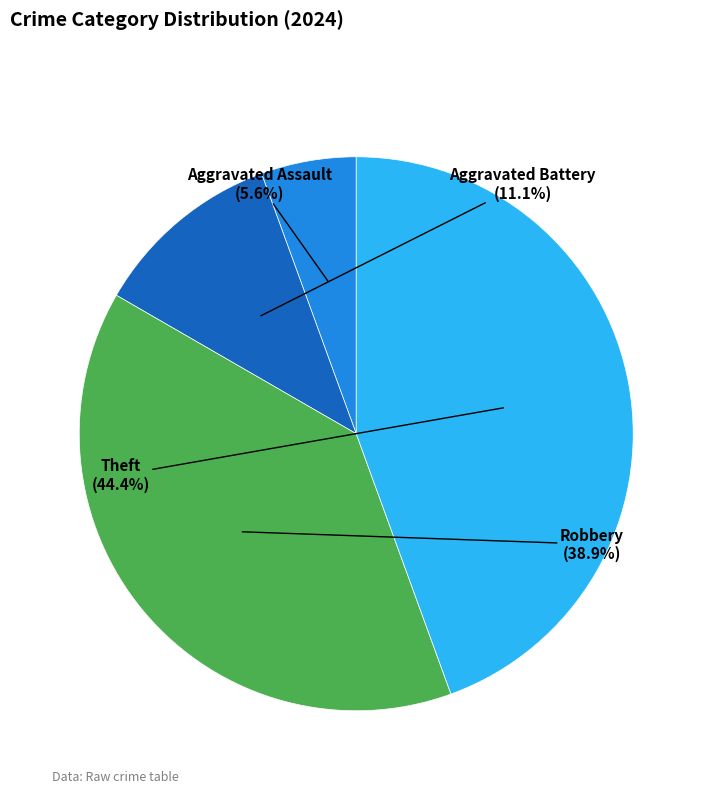

How many slices are in this pie chart?

4